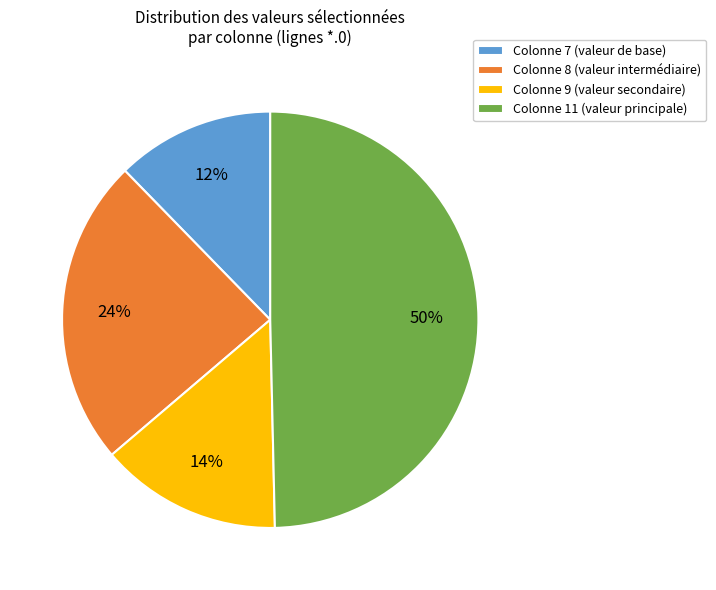

What is the largest slice in the pie chart?

Colonne 11 (valeur principale)